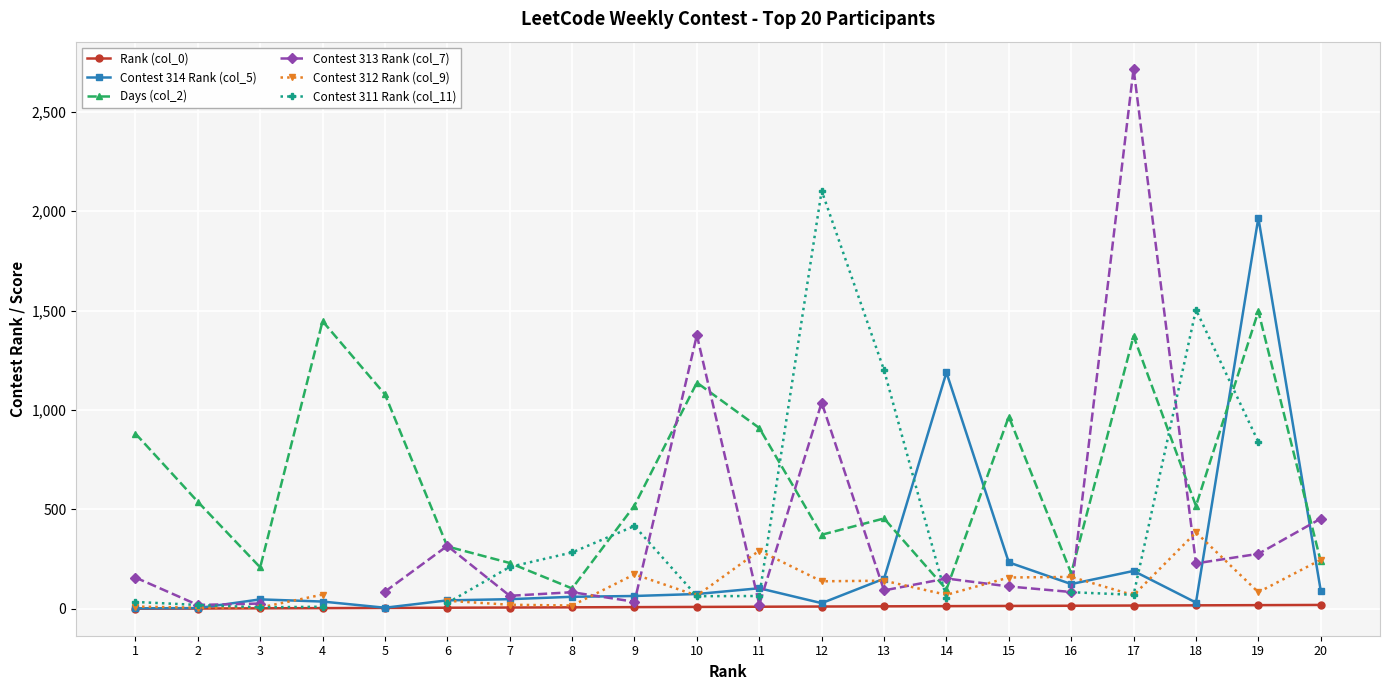

What are all the series names shown in the legend?

Rank (col_0), Contest 314 Rank (col_5), Days (col_2), Contest 313 Rank (col_7), Contest 312 Rank (col_9), Contest 311 Rank (col_11)